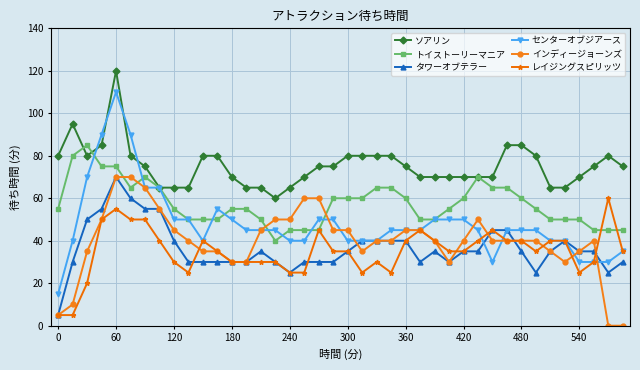

What is the lowest value of the センターオブジアース series?

15